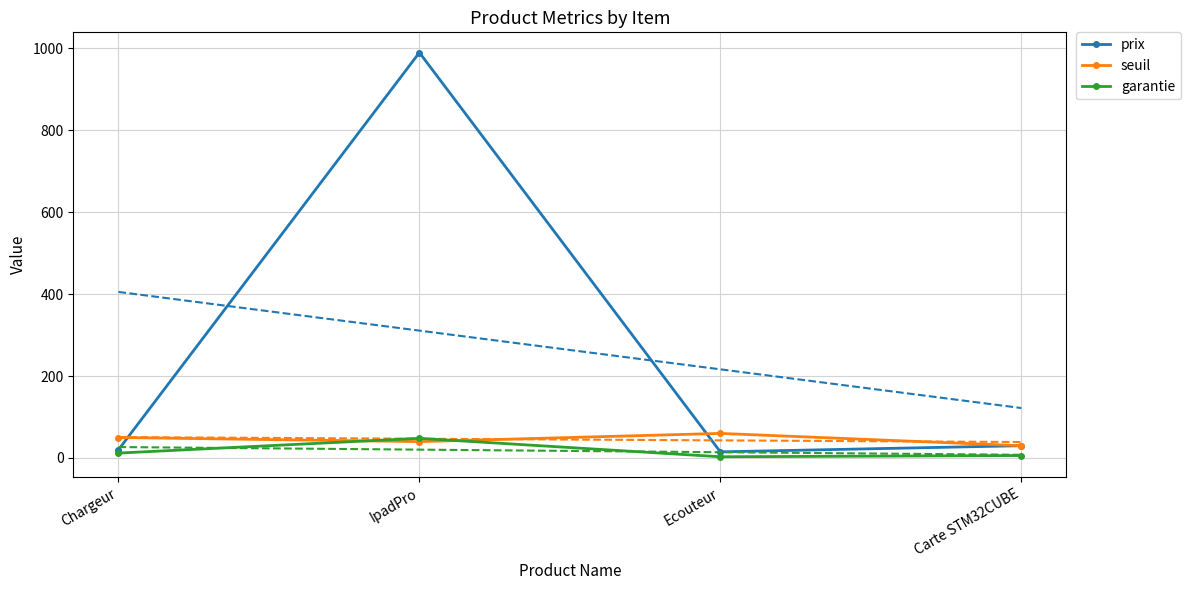

At which category is the sum across all series the highest?

IpadPro